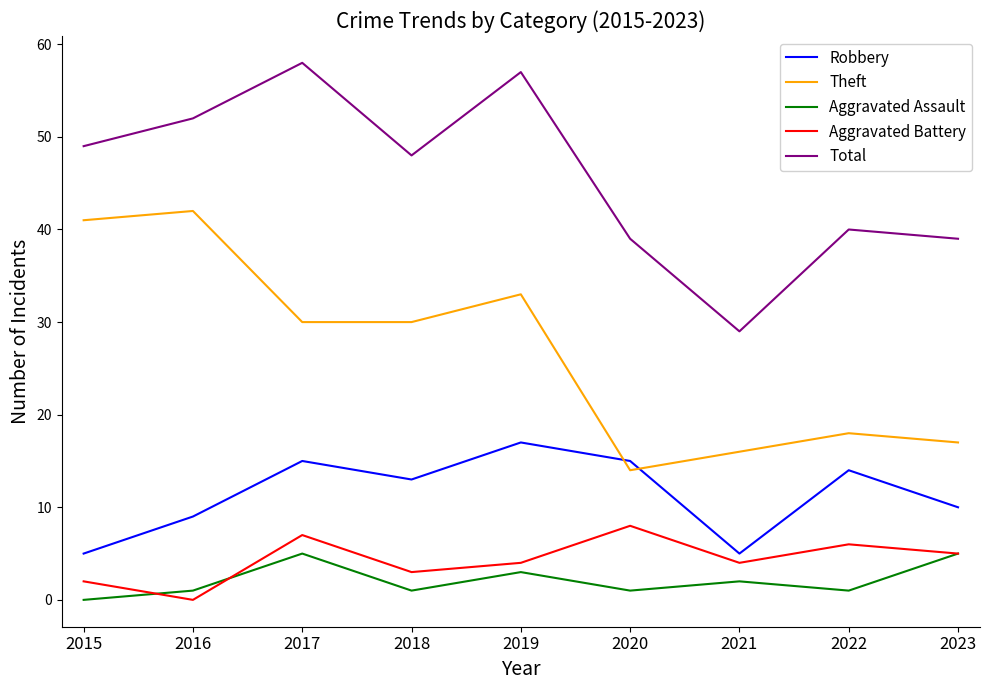

Where is Total nearest to the value 43?

2022